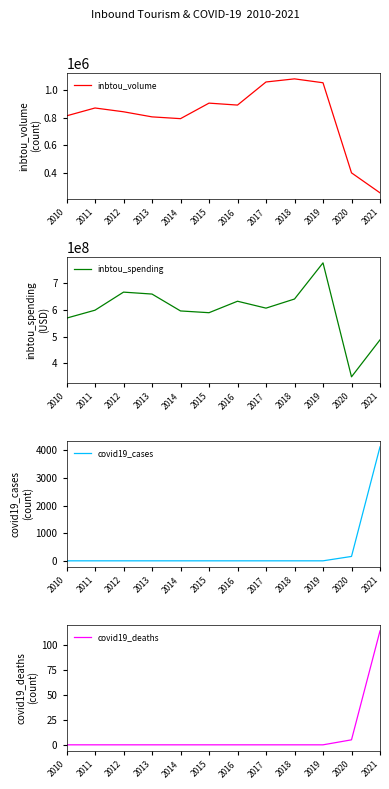

What is the difference between the maximum and second lowest values in the covid19_cases series?

4124